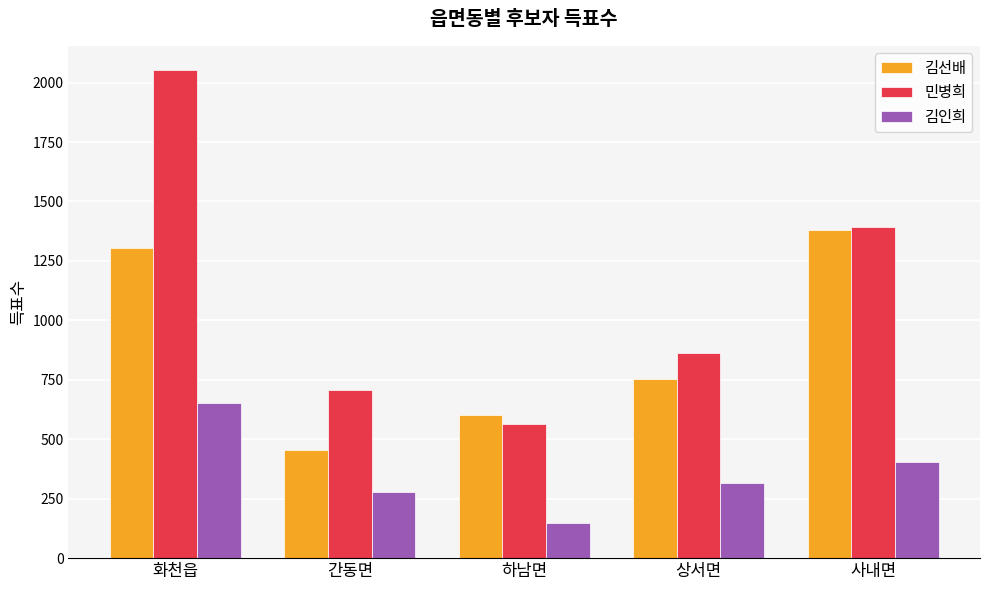

At which label does 민병희 reach its minimum?

하남면